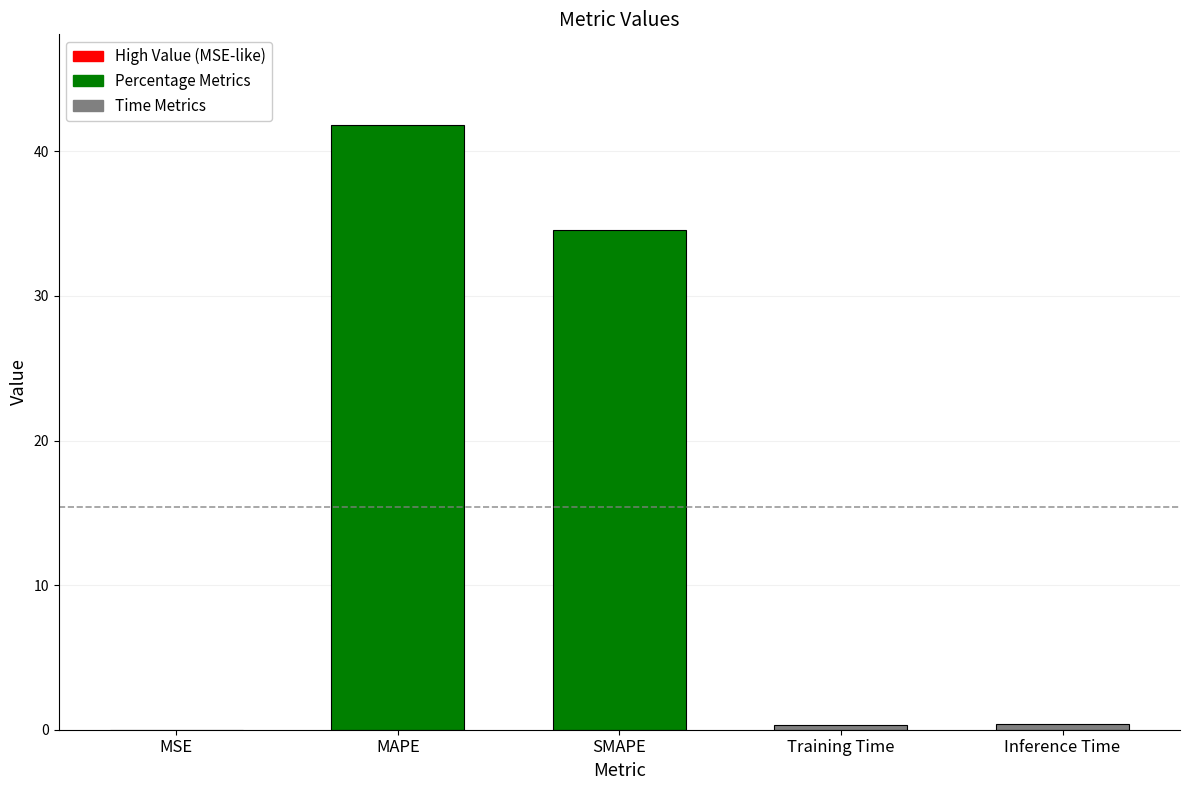

The value at SMAPE is 60.3. True or false?

False